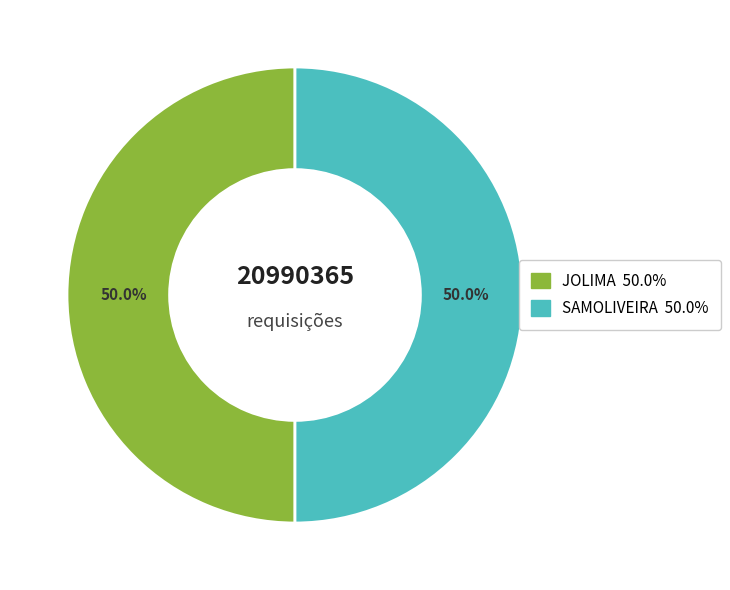

Combined, what portion of the pie is JOLIMA and SAMOLIVEIRA?

100.0%